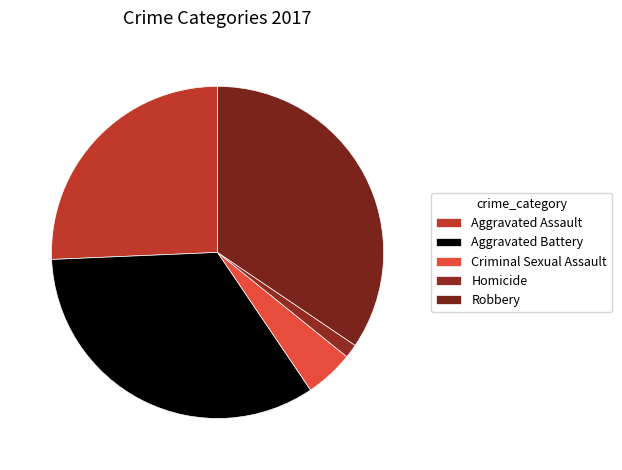

Do Aggravated Assault and Homicide together represent more than half of the pie?

No